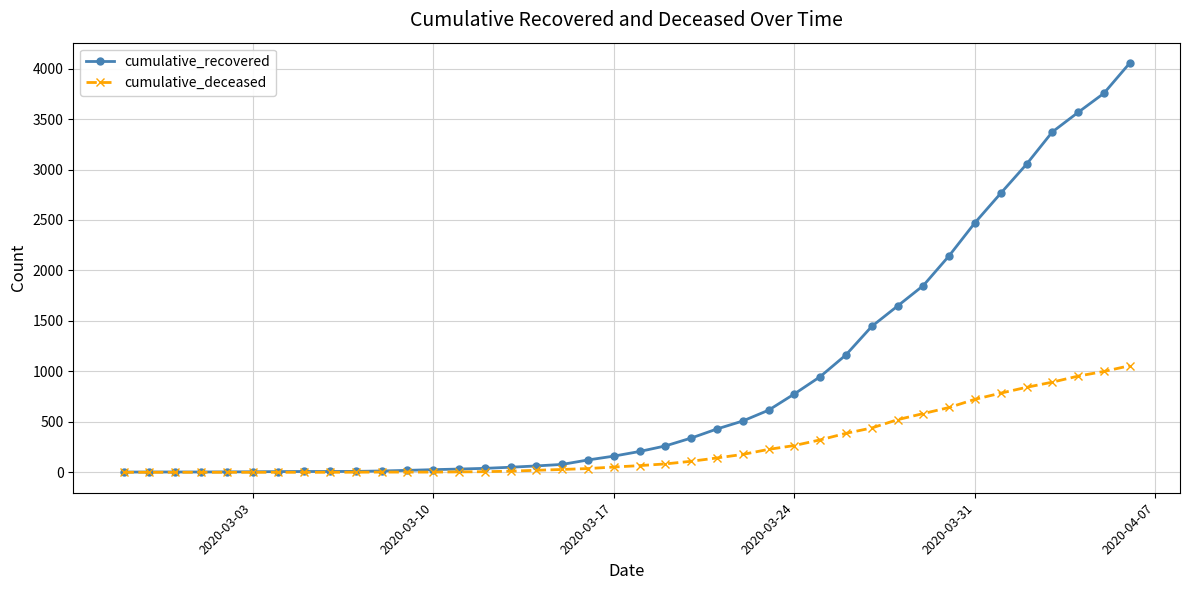

List the series in order of their overall mean, highest first.

cumulative_recovered, cumulative_deceased